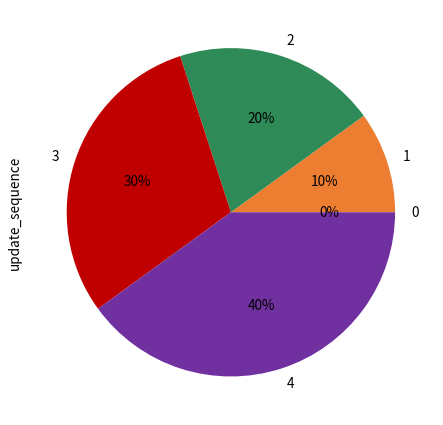

Is 0 the majority of the pie?

No